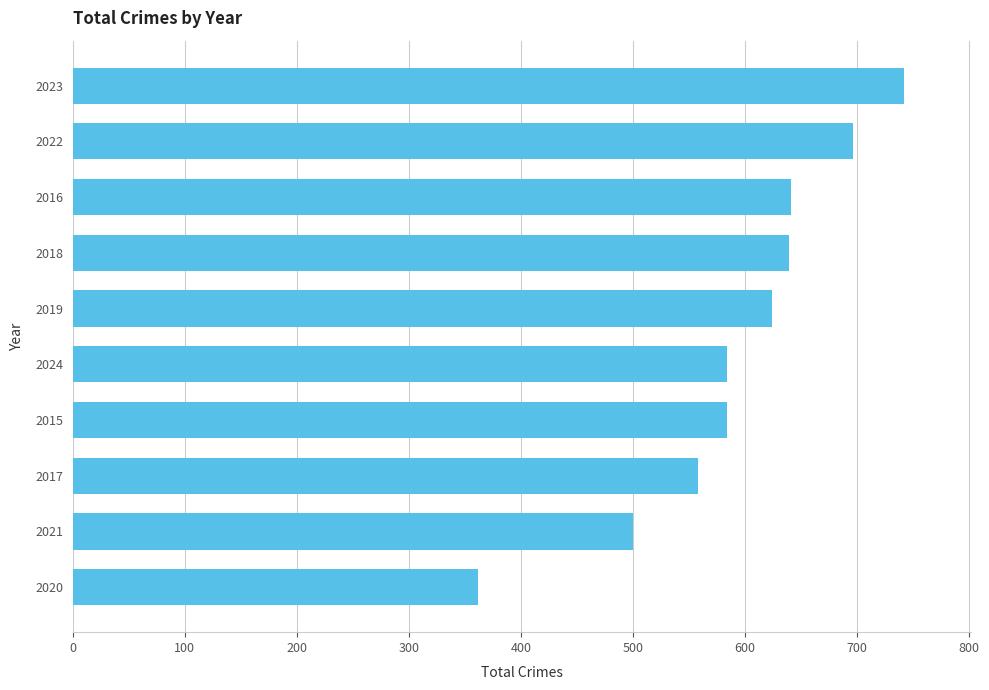

What is the difference between the second highest and minimum values?

334